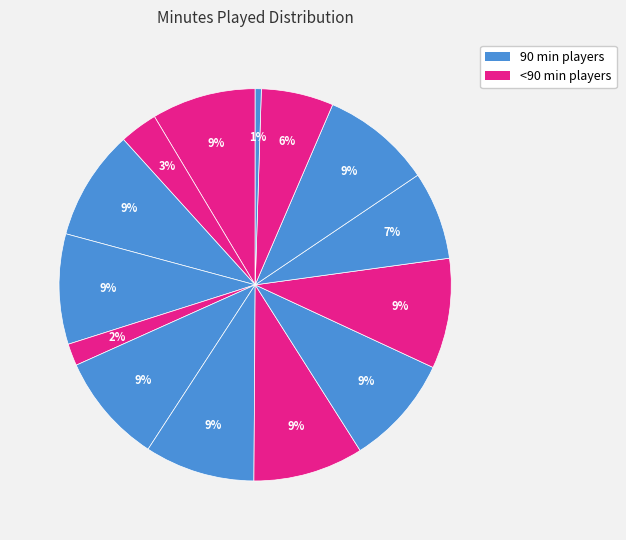

How many segments does this pie chart have?

14